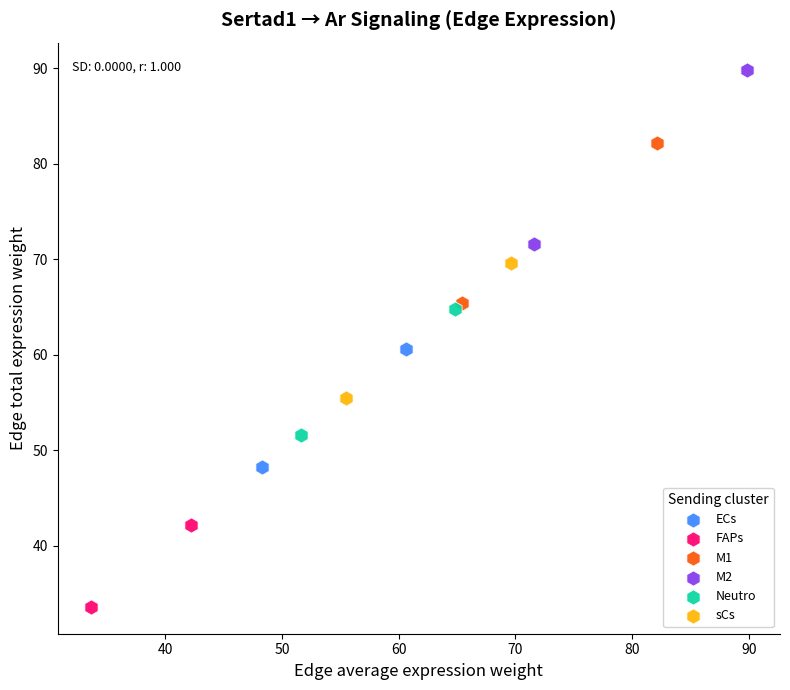

What are all the series names shown in the legend?

ECs, FAPs, M1, M2, Neutro, sCs